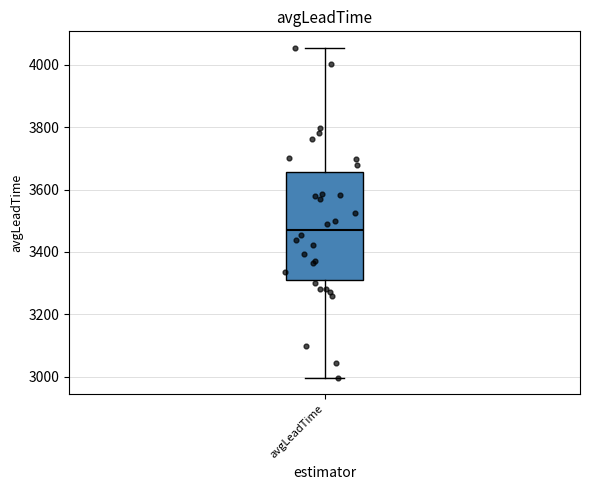

Read this box plot against the y-axis: the position of the median line, the range covered by the box, and the ends of both whiskers. The values are not printed on the chart, so give them approximately, as read against the axis.

median 3480, box 3300 to 3660, whiskers 3000 to 4060